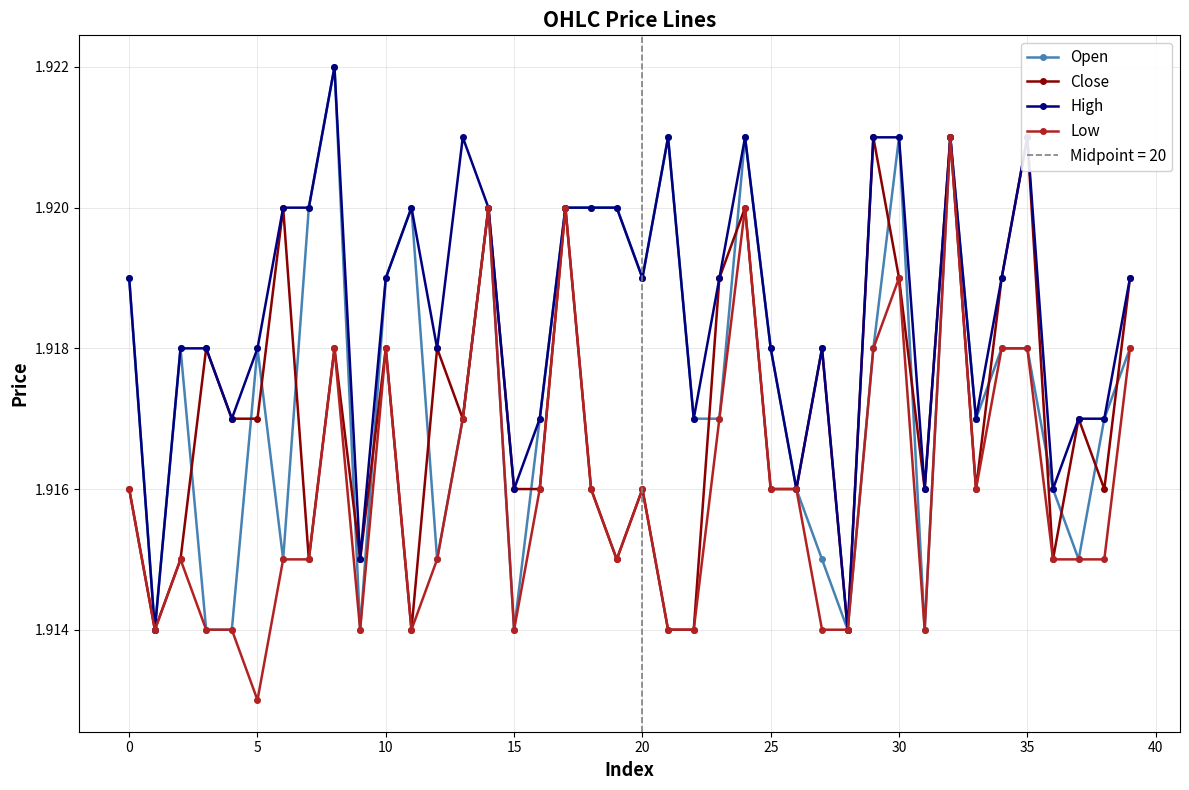

True or false: Open has more than 1 points higher than both neighbors.

True